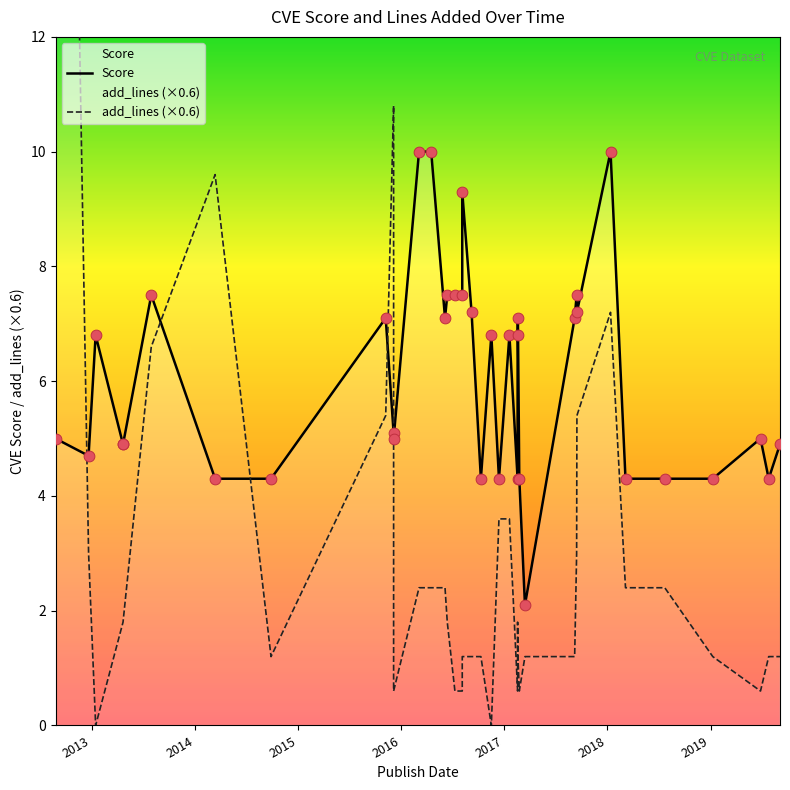

What are all the series names shown in the legend?

Score, add_lines